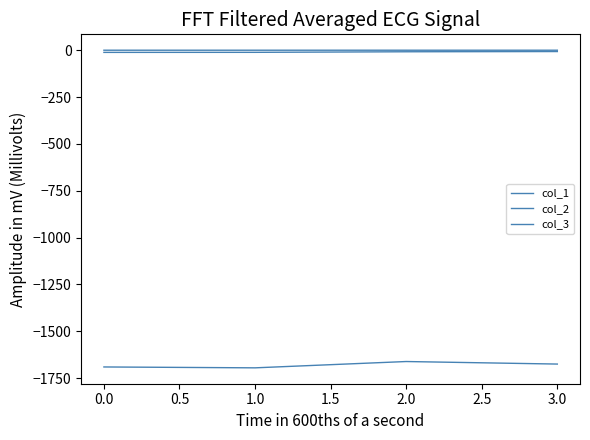

Reading left to right, extract all data points from this chart.

col_1: -1690.7	-1695.4	-1661.7	-1675.3
col_2: -11.6	-11.4	-8.3	-7.1
col_3: -0.1	-0.0	-0.1	-0.1